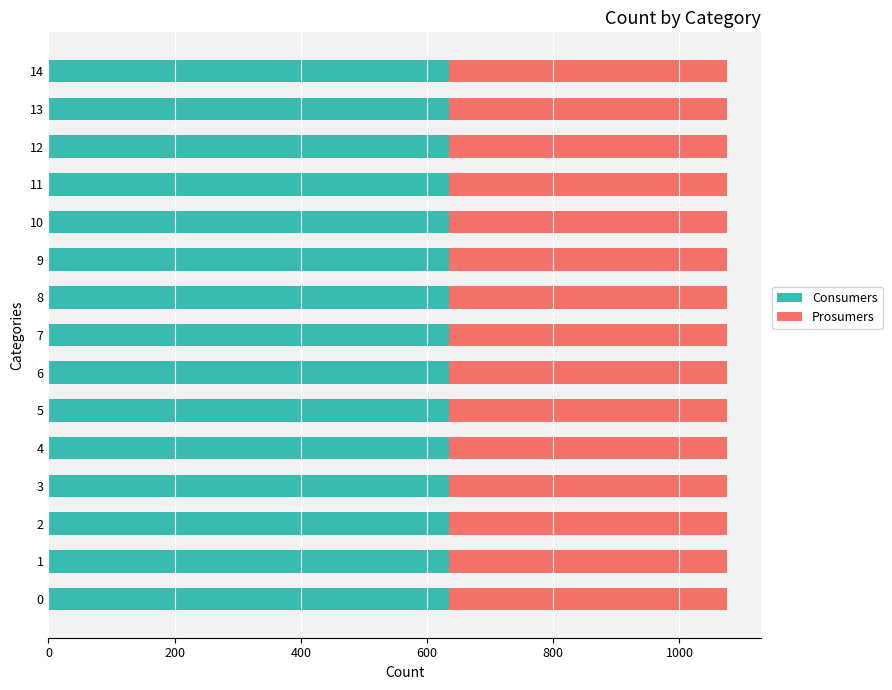

What is the average value of the Consumers series?

635